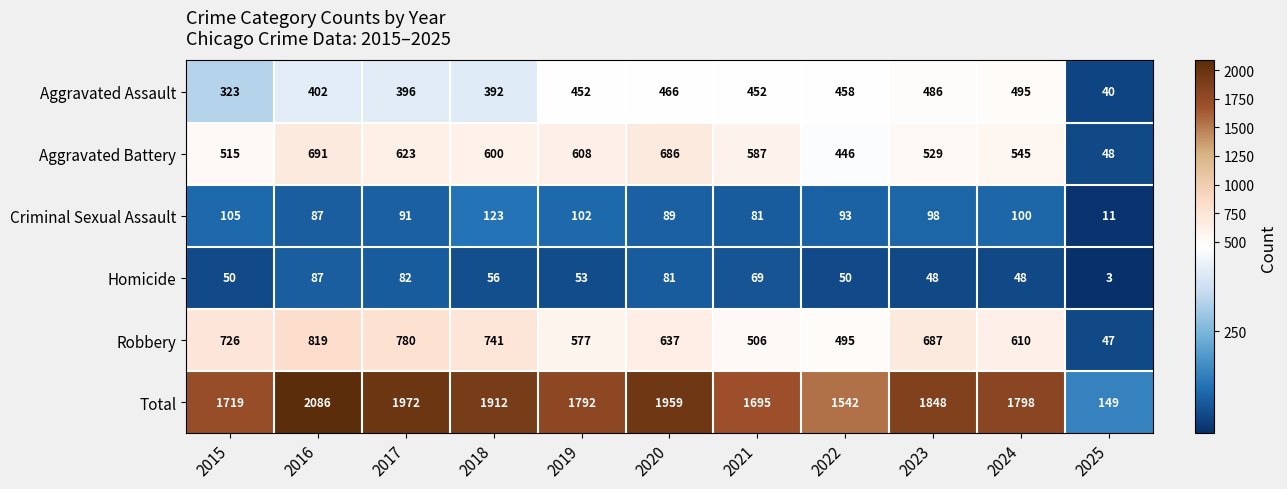

What is the approximate value of Total at 2023, to the nearest 100?

1800